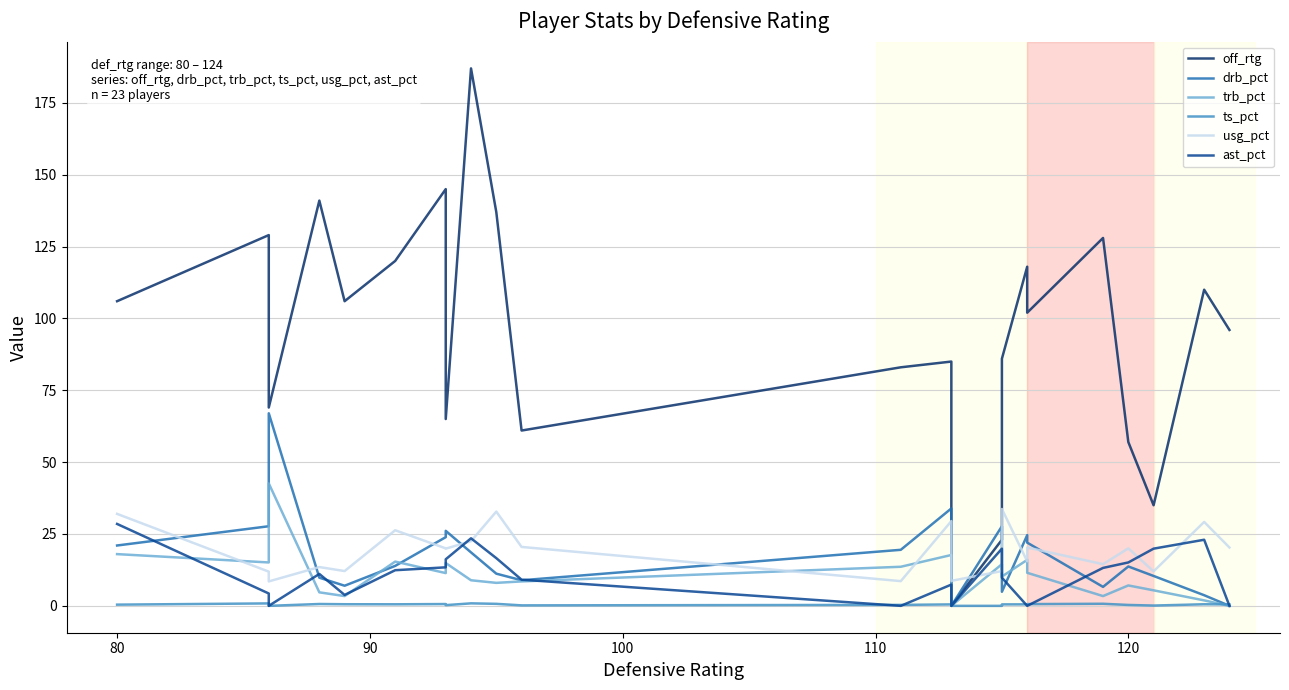

The usg_pct series shows 16.0 at 14. True or false?

False